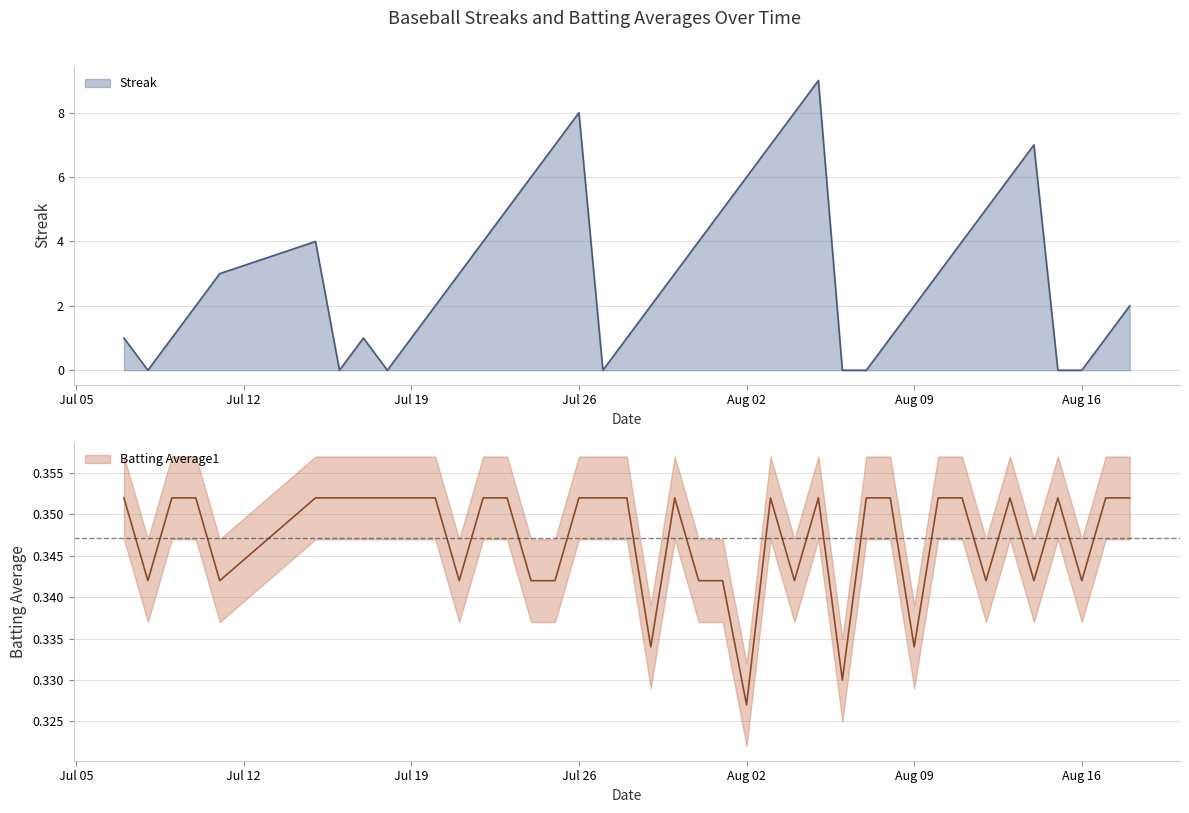

Count the Streak values in the range 1 to 5.

23